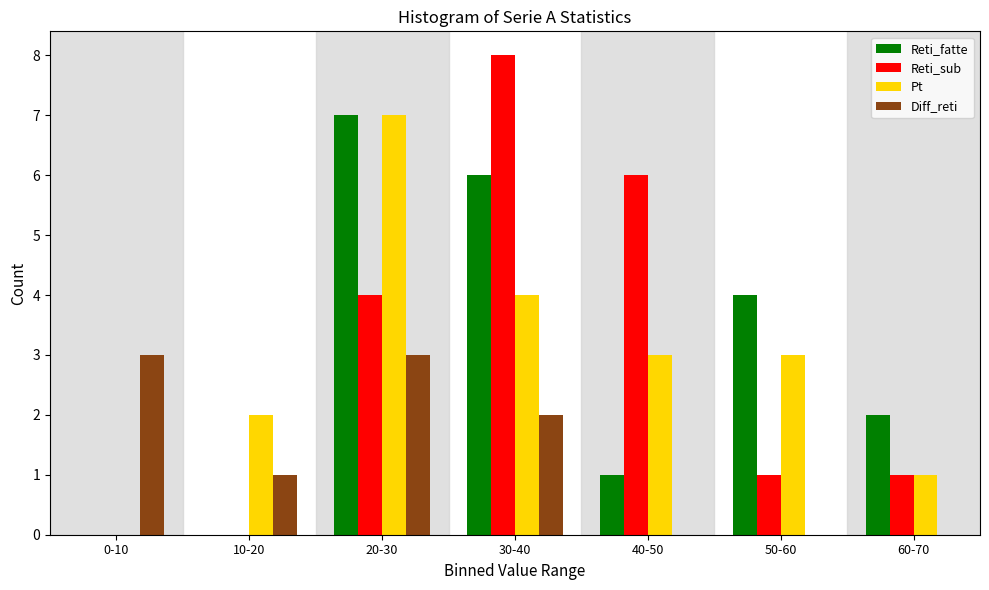

Reading right to left, extract all data points from this chart.

Reti_fatte: 60-70=2	50-60=4	40-50=1	30-40=6	20-30=7	10-20=0	0-10=0
Reti_sub: 60-70=1	50-60=1	40-50=6	30-40=8	20-30=4	10-20=0	0-10=0
Pt: 60-70=1	50-60=3	40-50=3	30-40=4	20-30=7	10-20=2	0-10=0
Diff_reti: 60-70=0	50-60=0	40-50=0	30-40=2	20-30=3	10-20=1	0-10=3